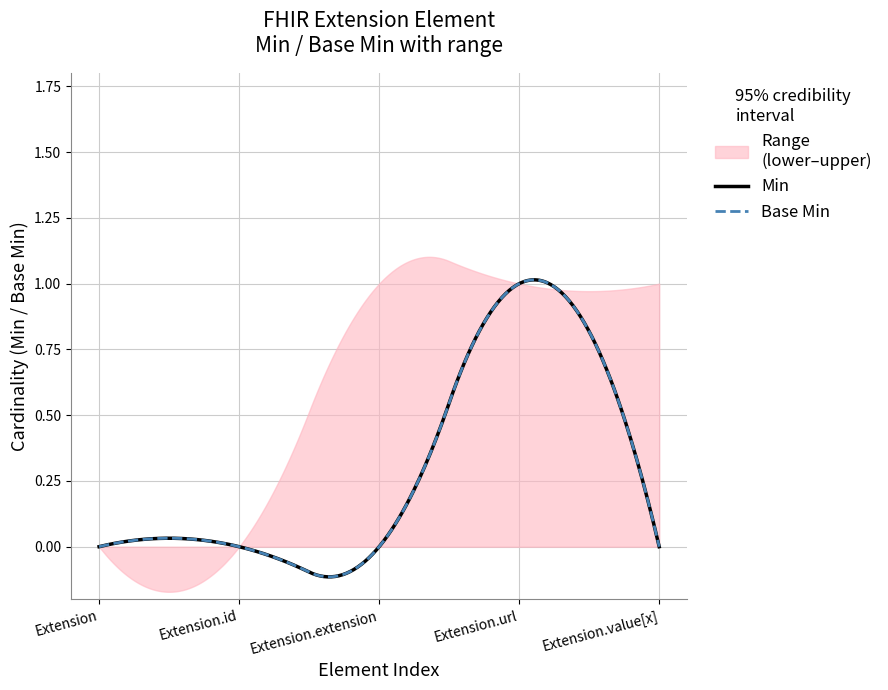

Rank the categories by lower value from highest to lowest.

Extension, Extension.id, Extension.extension, Extension.url, Extension.value[x]